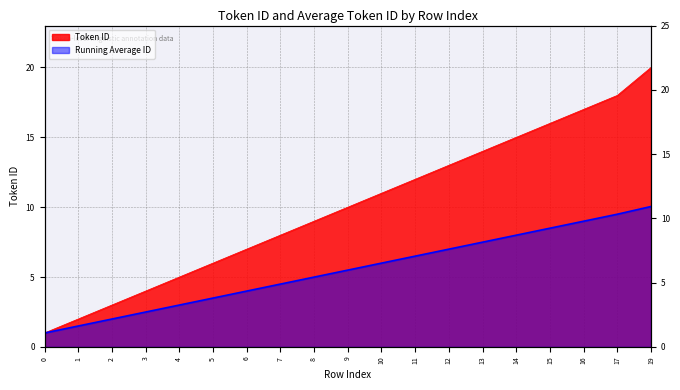

What is the average value?

10